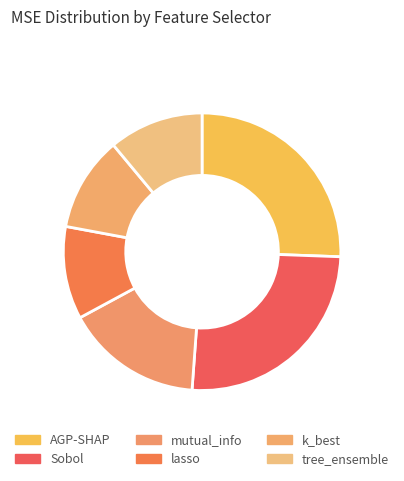

Rank the categories by value from highest to lowest.

AGP-SHAP, Sobol, mutual_info, k_best, tree_ensemble, lasso